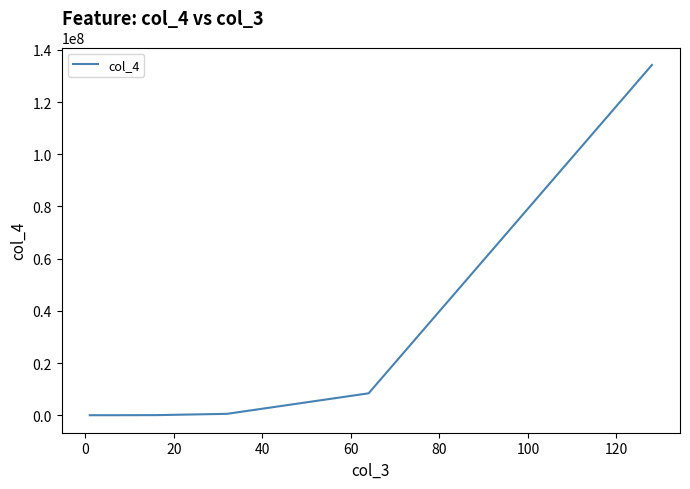

What is the smallest value displayed?

1